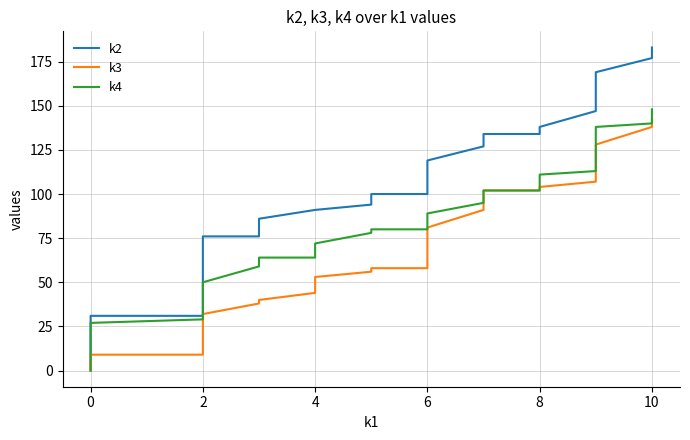

True or false: k2 and k4 intersect in this chart.

False